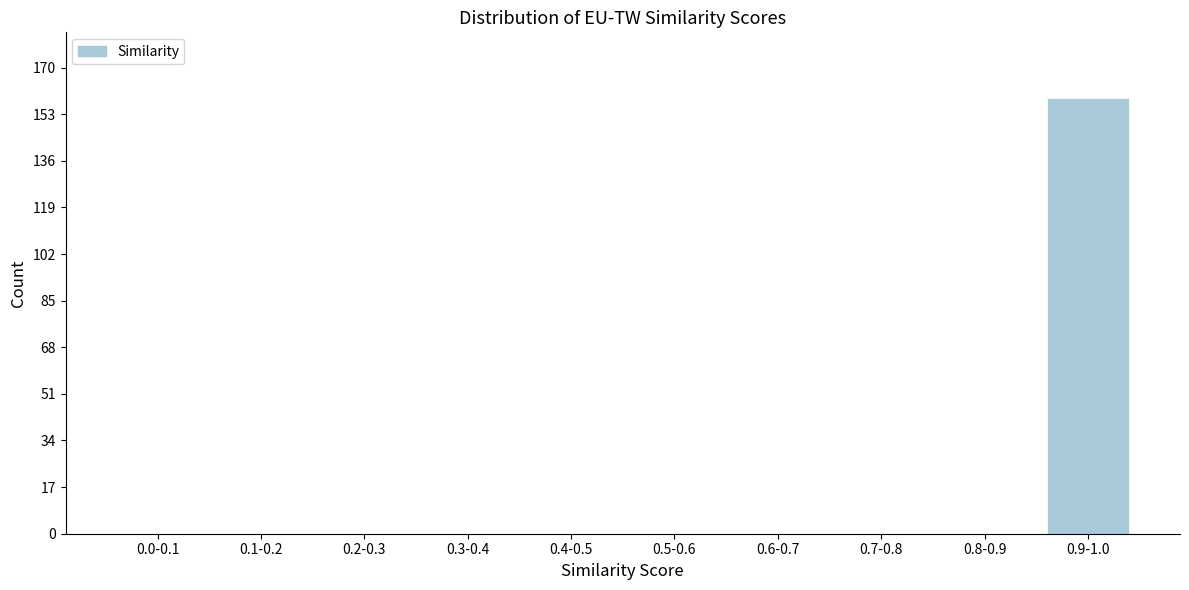

Reading right to left, extract all data points from this chart.

0.9-1.0=159	0.8-0.9=0	0.7-0.8=0	0.6-0.7=0	0.5-0.6=0	0.4-0.5=0	0.3-0.4=0	0.2-0.3=0	0.1-0.2=0	0.0-0.1=0